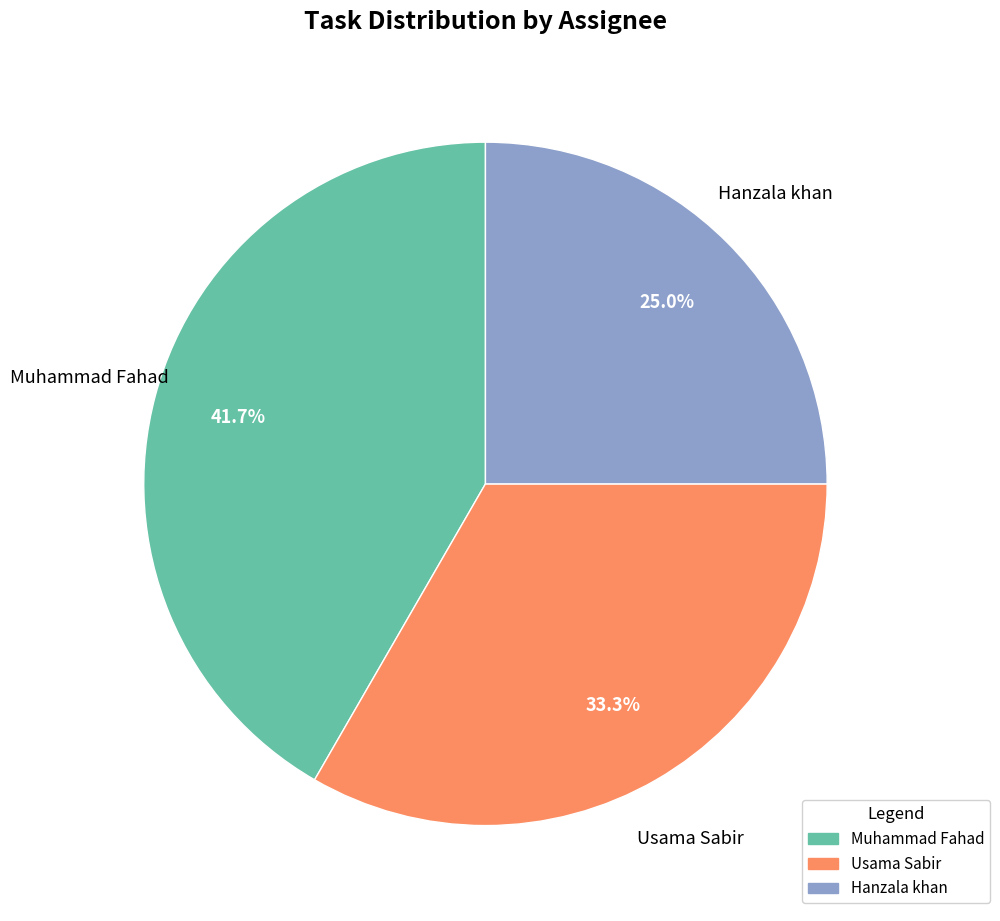

Is it true that Hanzala khan is 25% of the pie?

True